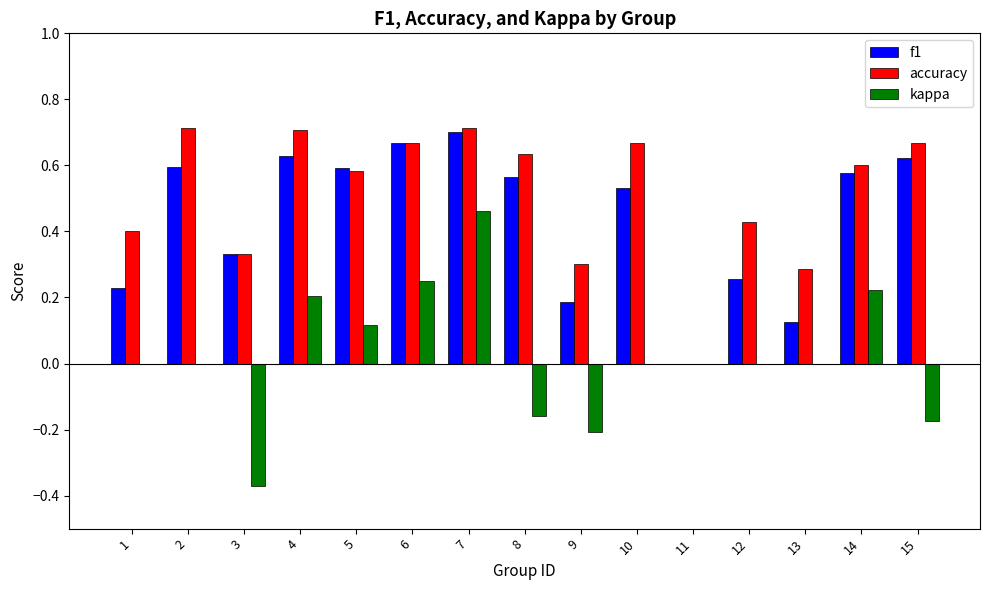

Between 9 and 11, which series saw the biggest shift?

accuracy